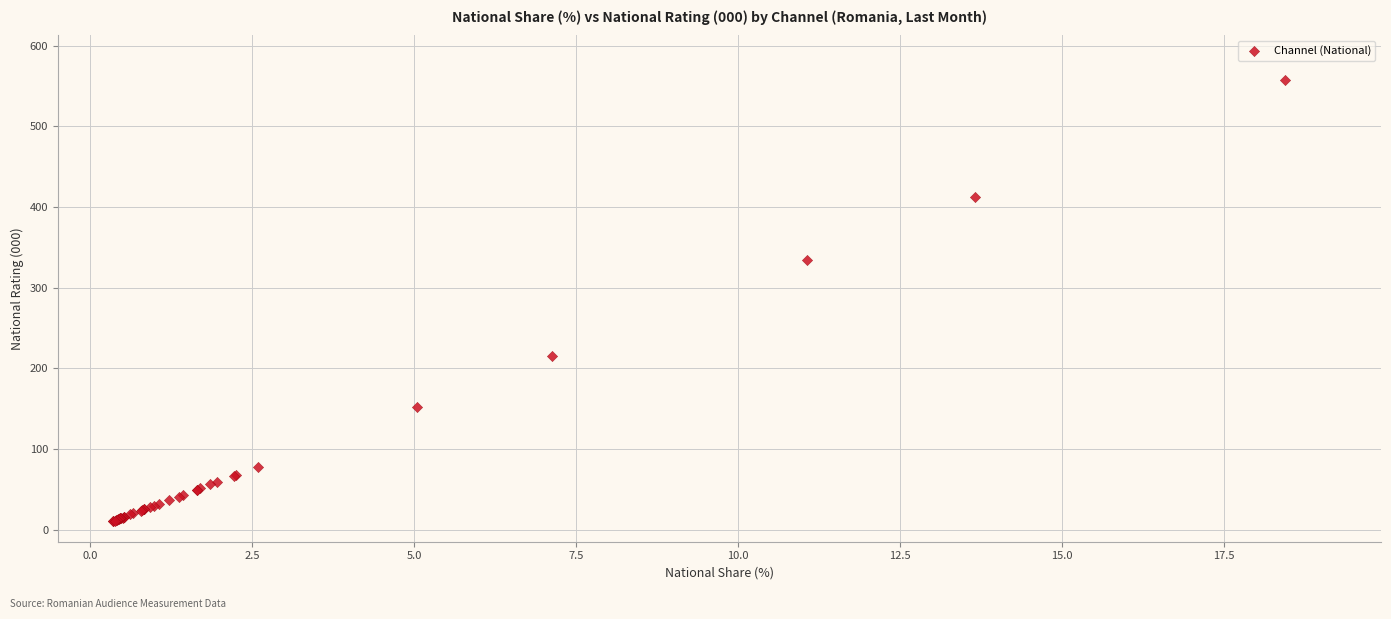

What Y value in the scatter plot is closest to 284?

334